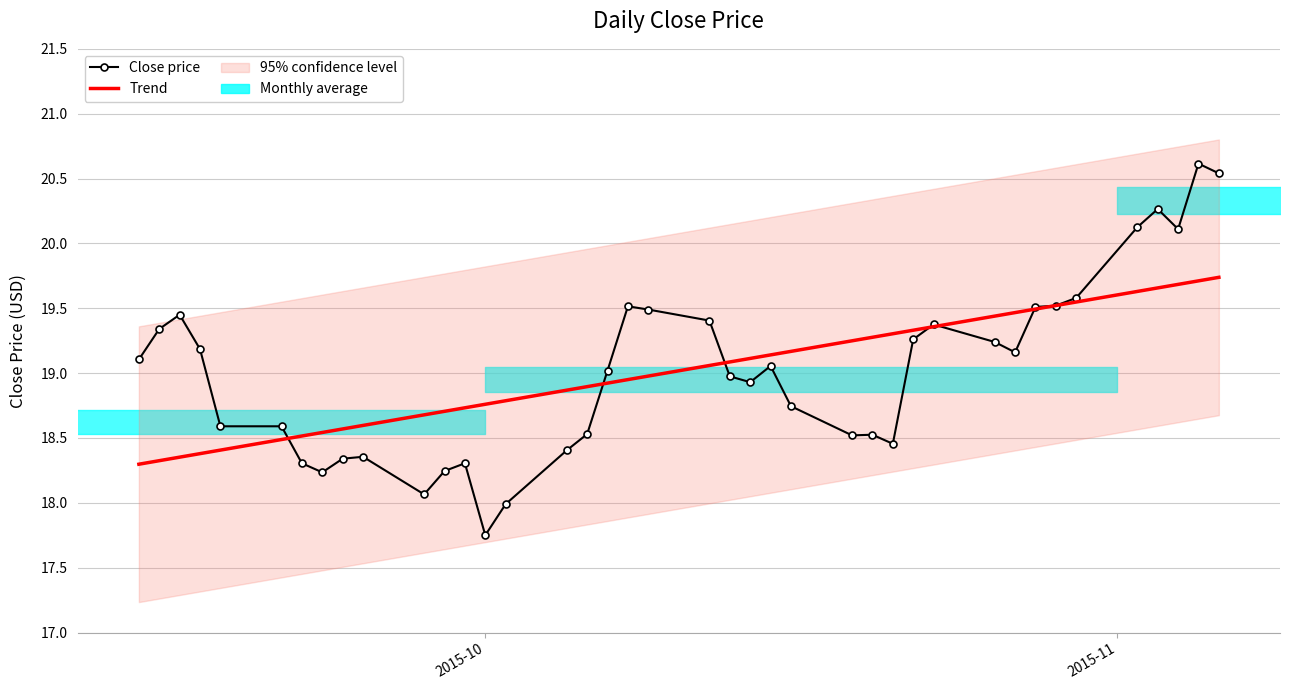

Does the chart have visible grid lines?

Yes